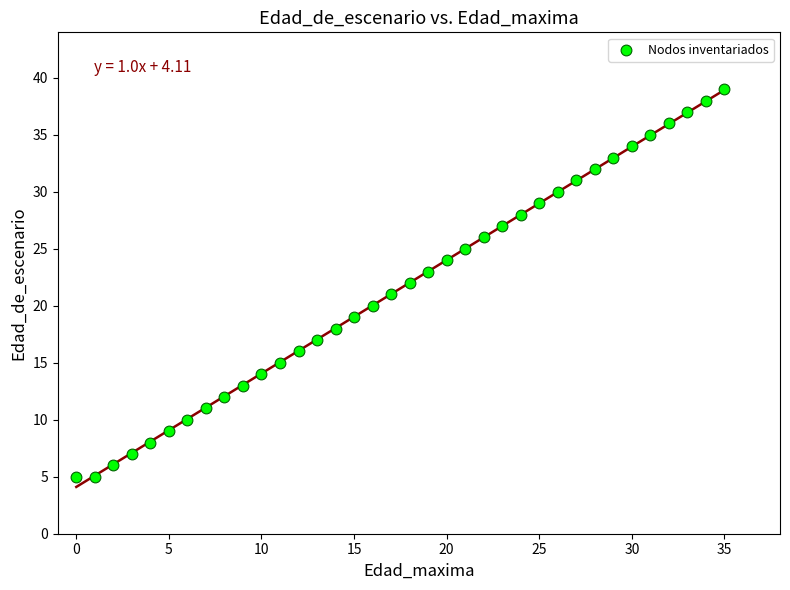

What is the range of Y values (max minus min)?

34